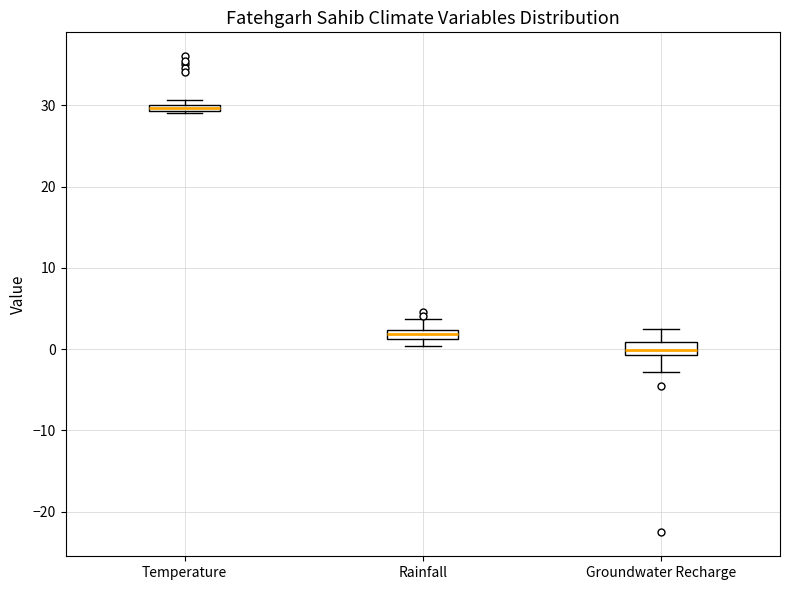

Which box's median line is the highest?

Temperature